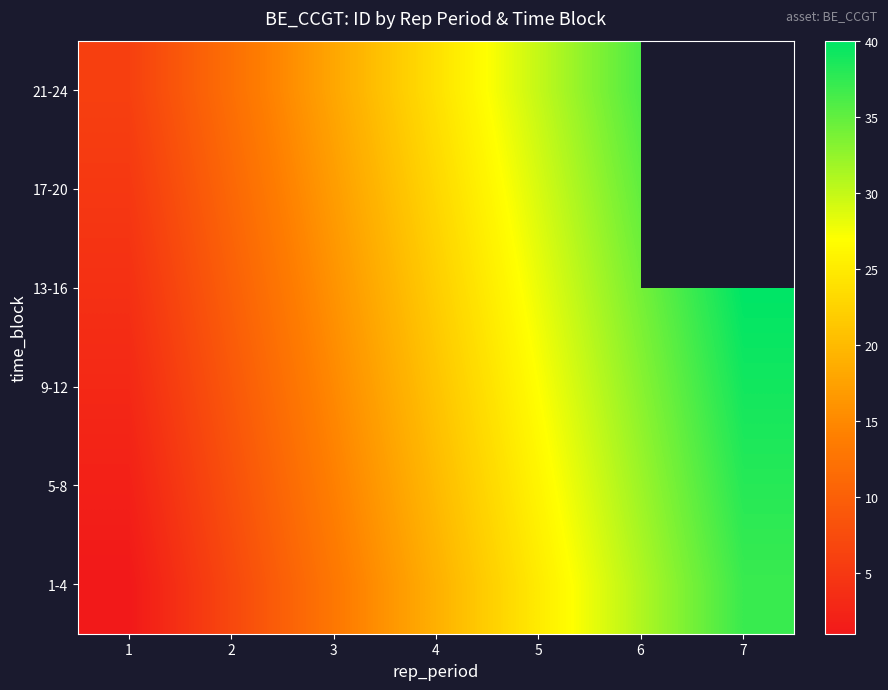

Which has a higher value, 2 or 3?

3